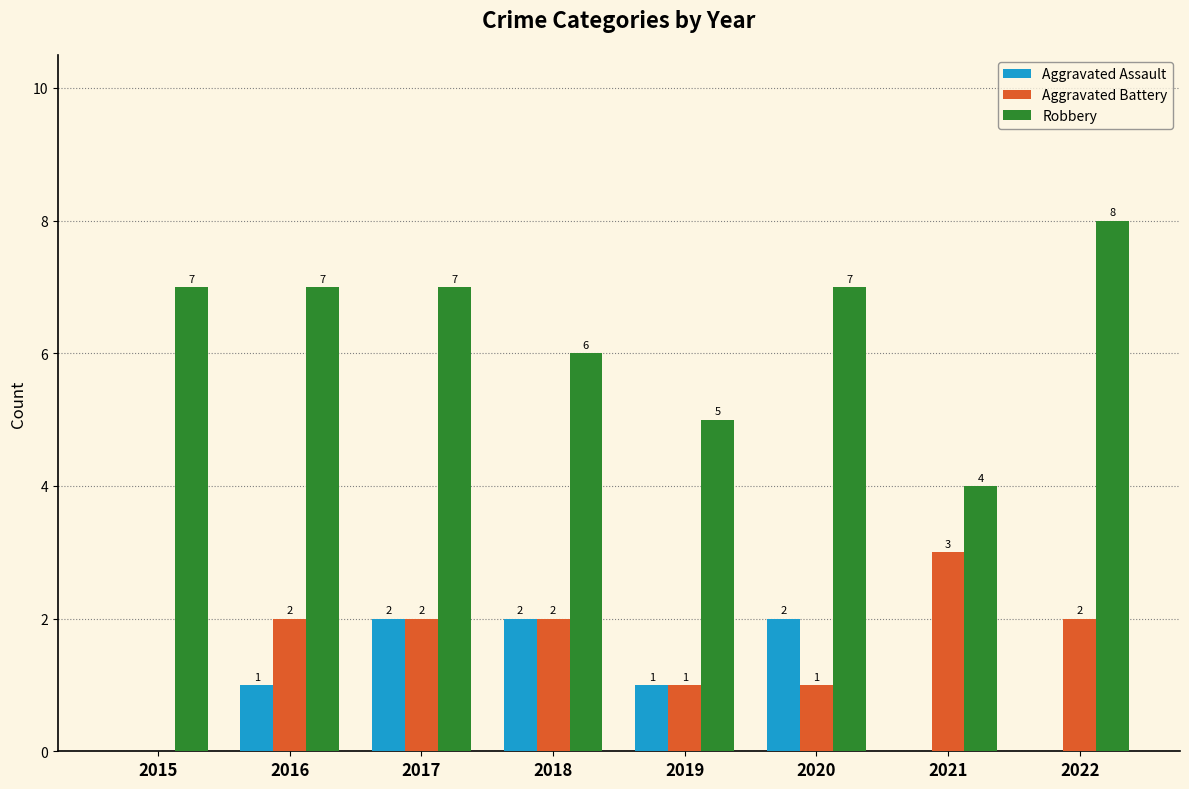

At which category is the sum across all series the highest?

2017